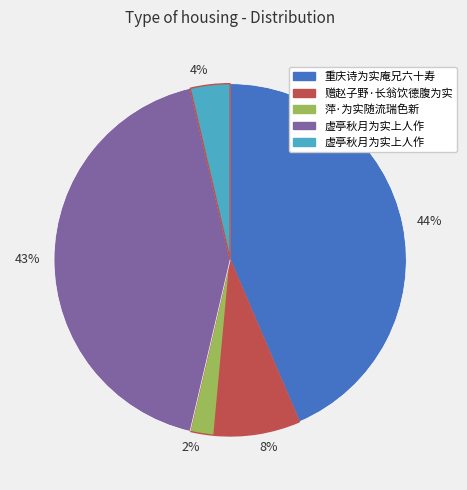

Approximately how many times larger is the value at 4% compared to 8%?

0.5